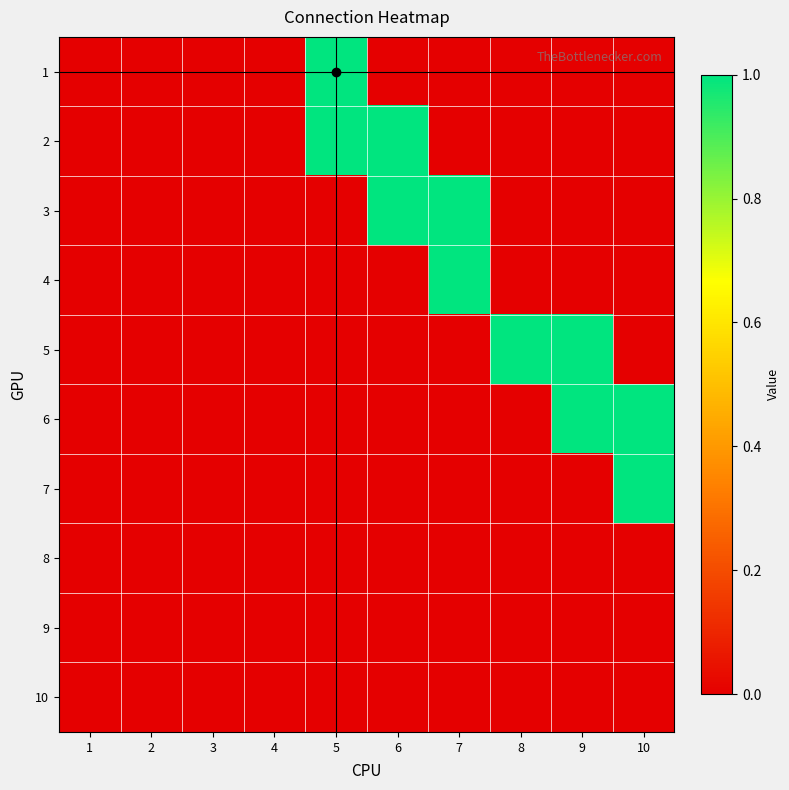

At how many categories does at least one series exceed 0?

6